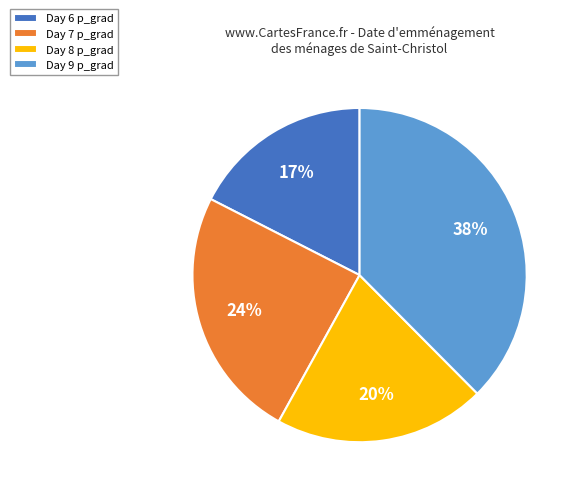

To the nearest percent, what portion does Day 8 represent?

20%